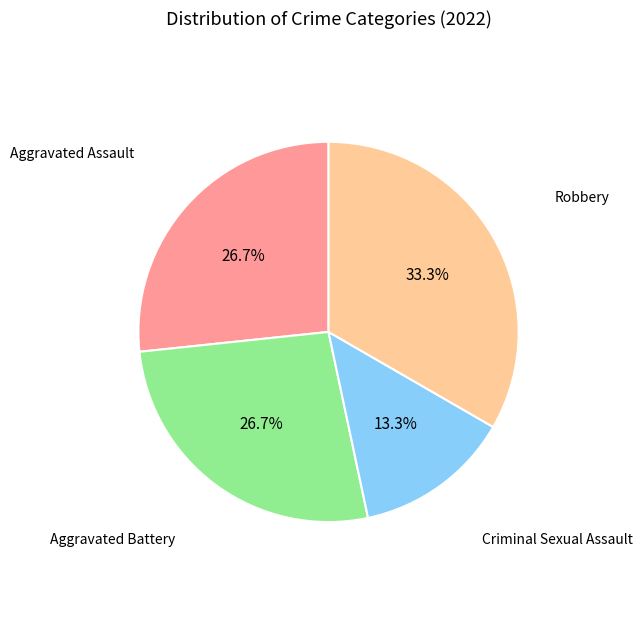

Is there a majority slice in this chart?

No